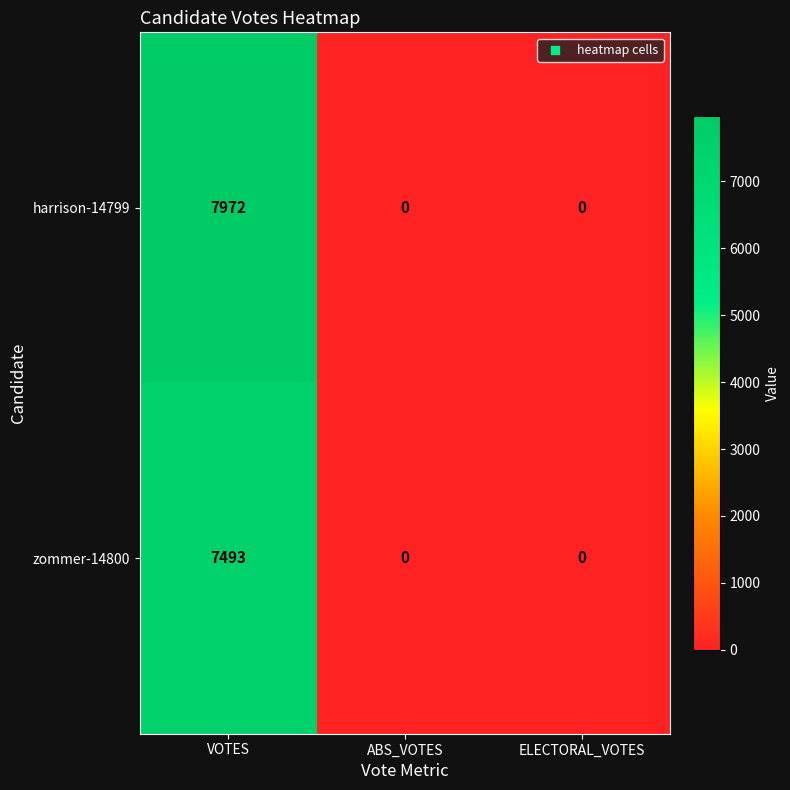

How many series are shown in this chart?

2